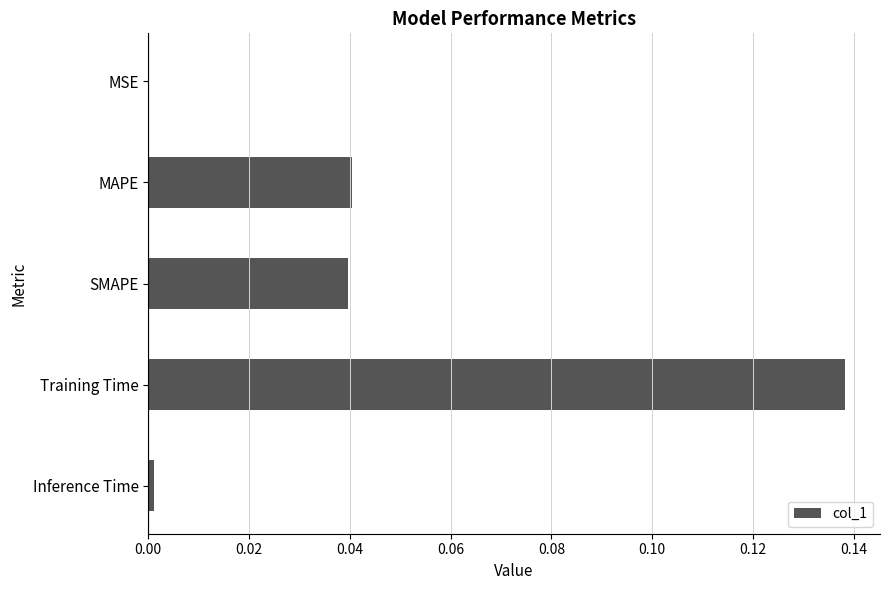

The value at SMAPE is 0.0. True or false?

True